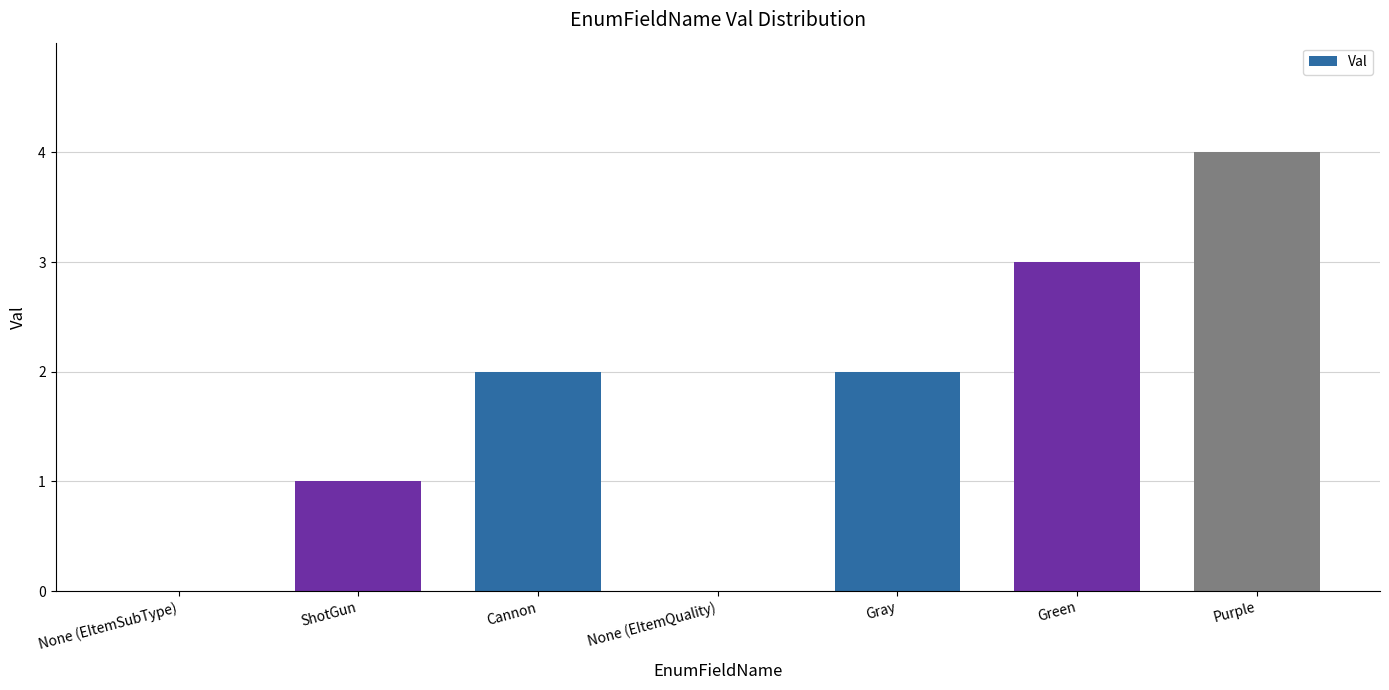

What is the sum of all values?

12